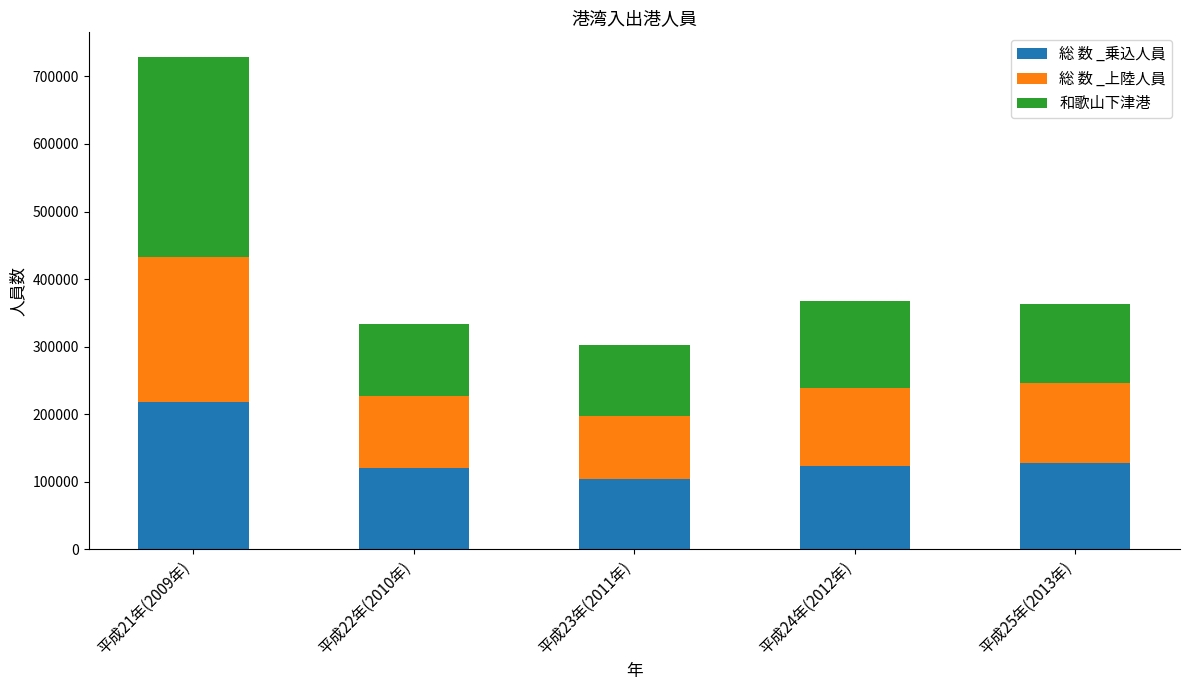

What is the average value of the 総 数 _乗込人員 series?

138971